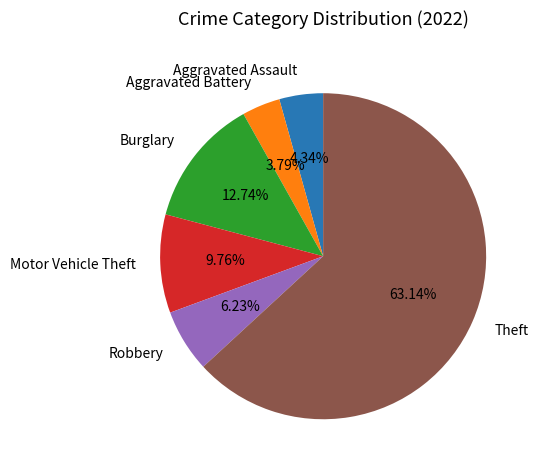

Is Theft the majority of the pie?

Yes